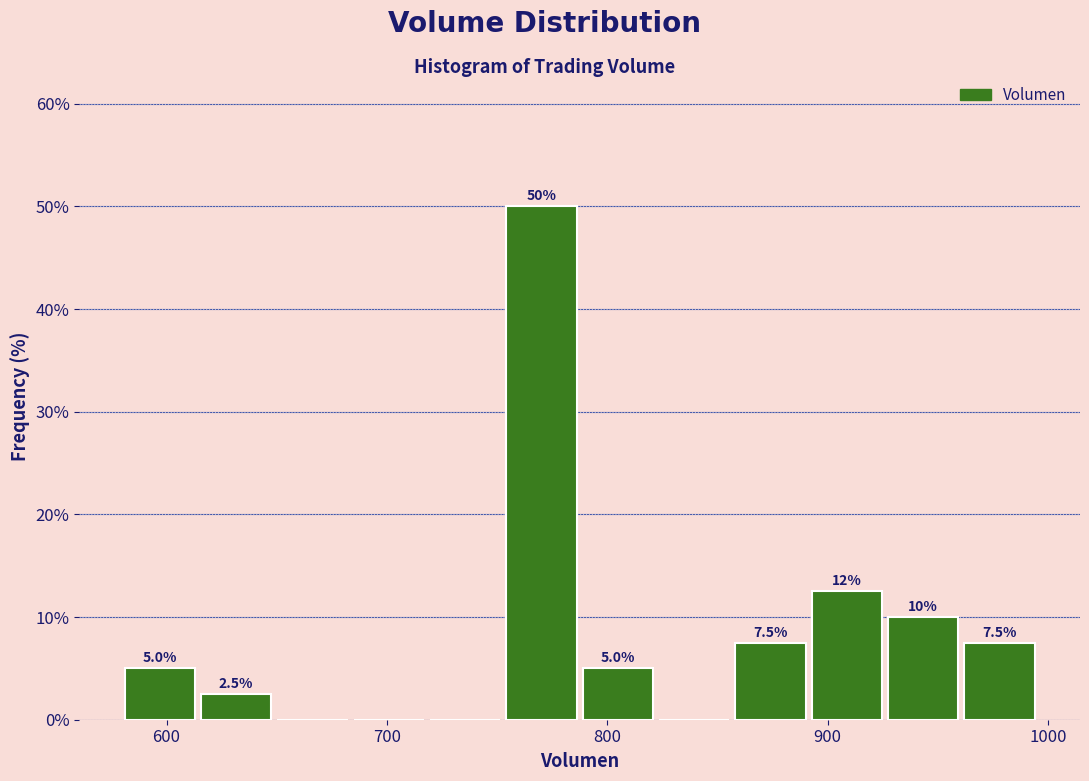

Around what value on the x-axis is the tallest bar? Give the approximate position of its centre, as read against the axis.

770